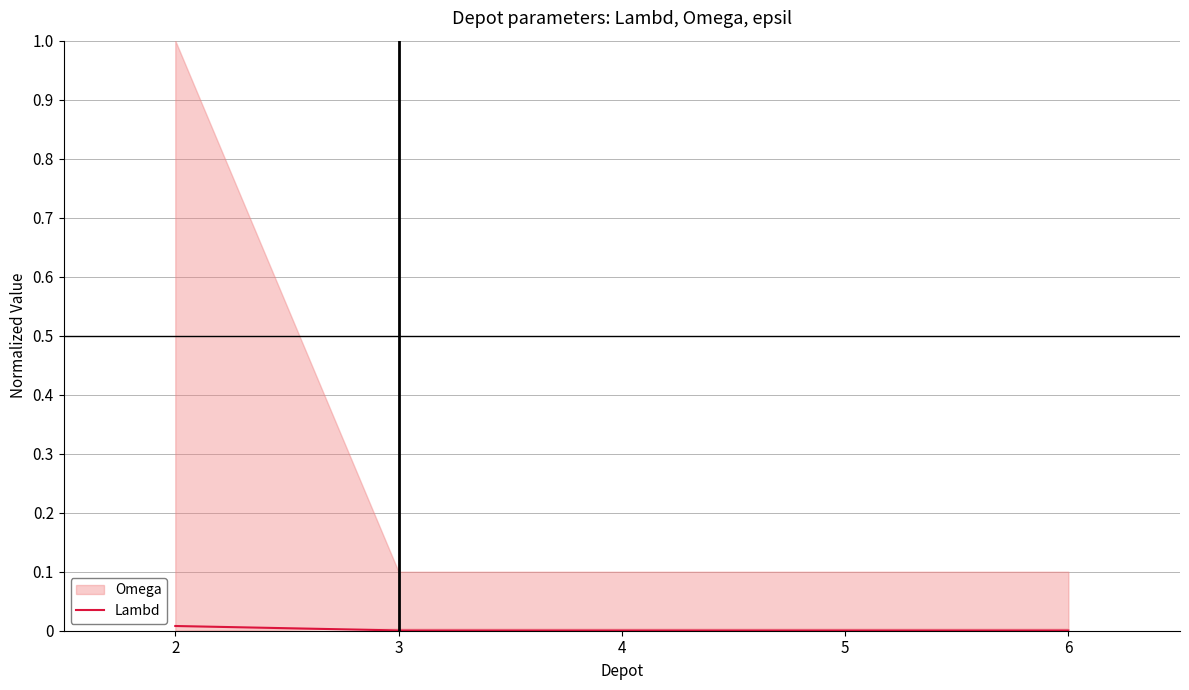

True or false: Lambd has a value of 0.0 at 5.

True